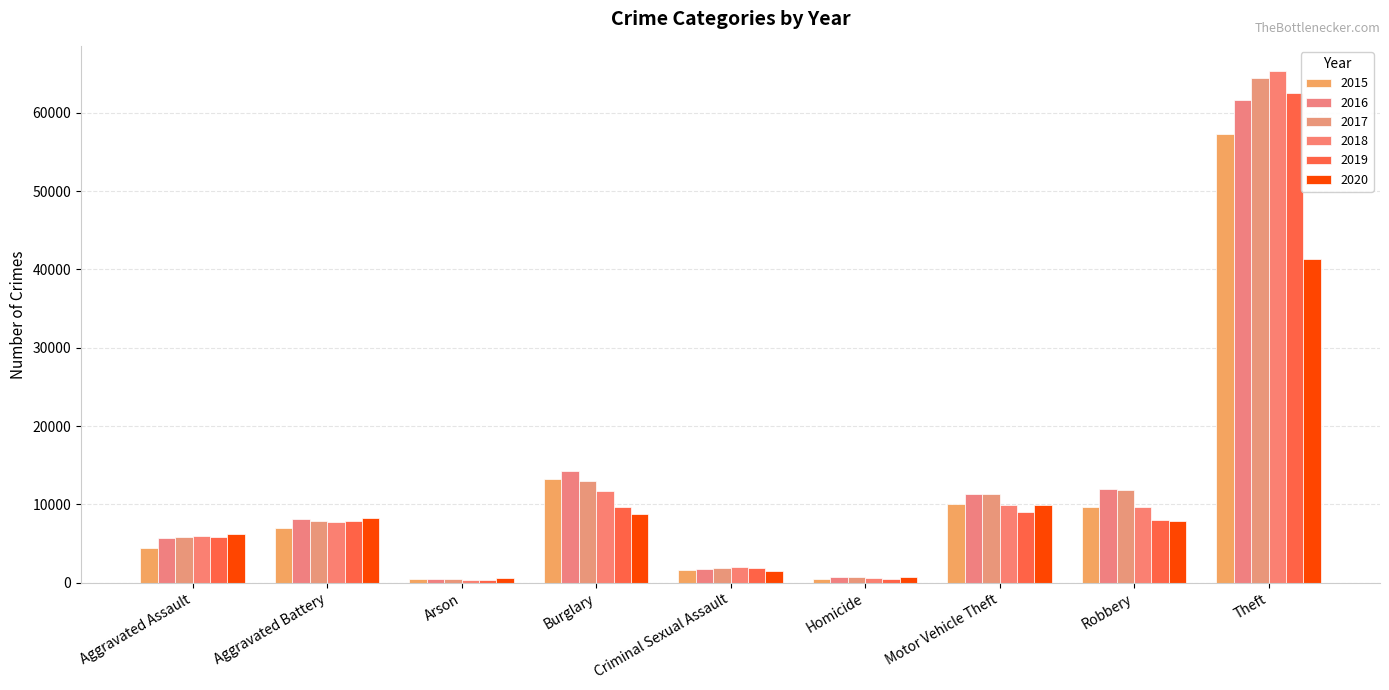

Does the chart contain stacked bars?

No